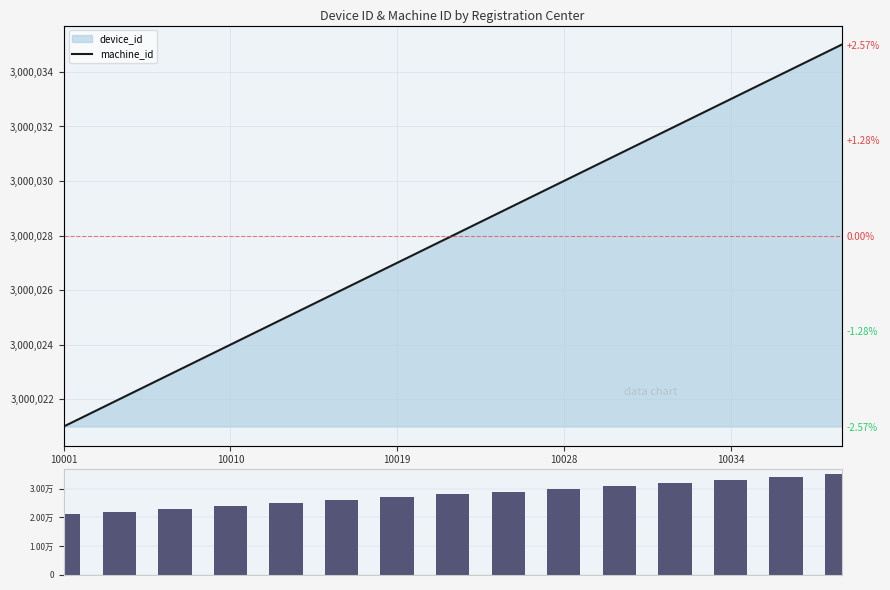

How many series are shown in this chart?

2